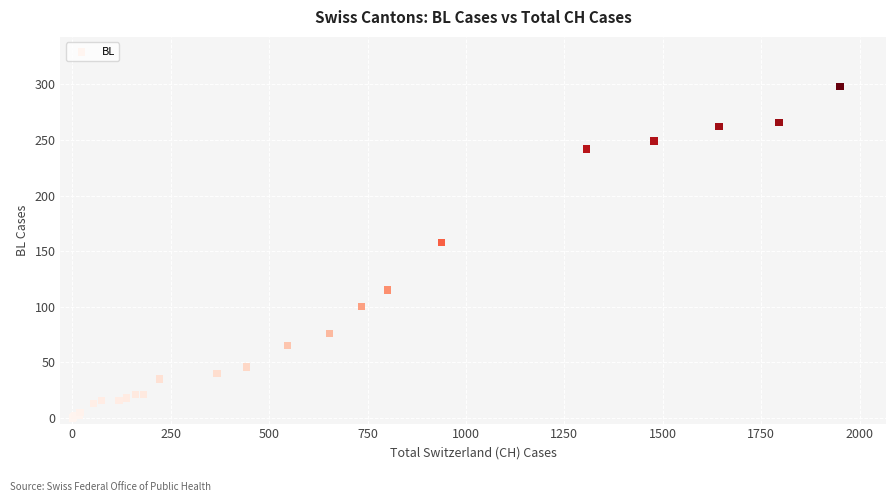

What Y value in the scatter plot is closest to 149?

158